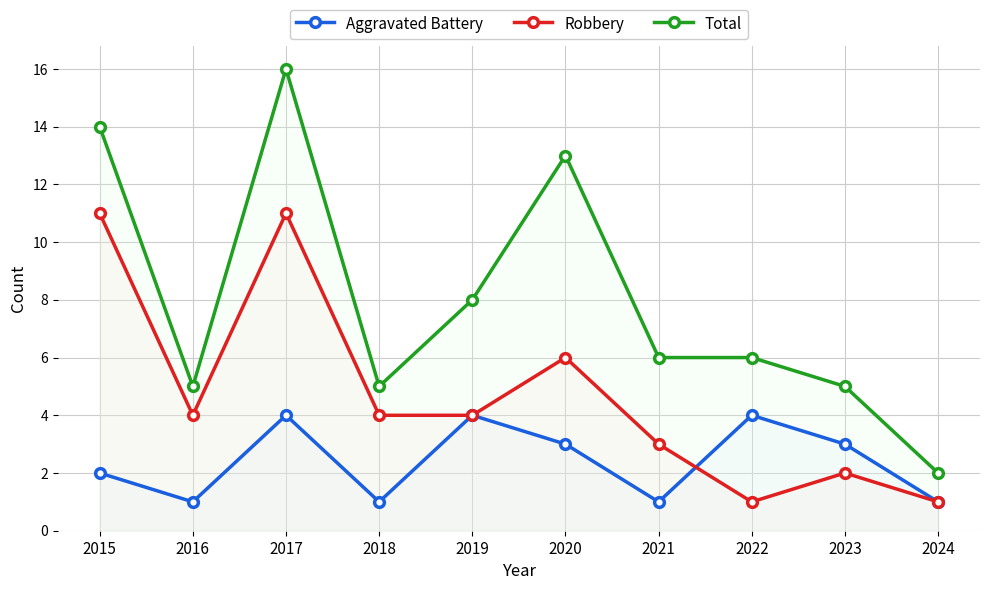

Between 2018 and 2022, which is larger?

2022